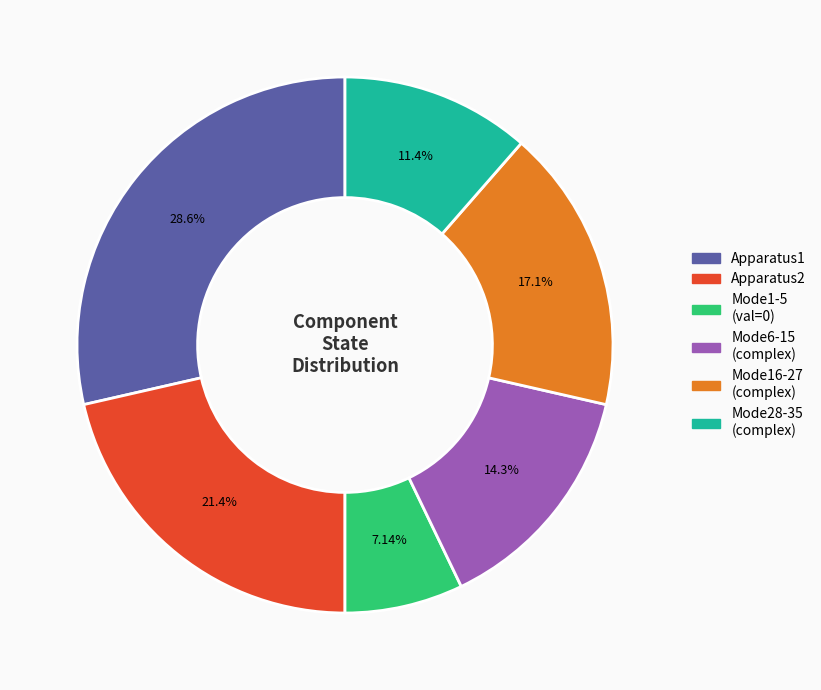

Which slice is the smallest?

Mode1-5 (val=0)